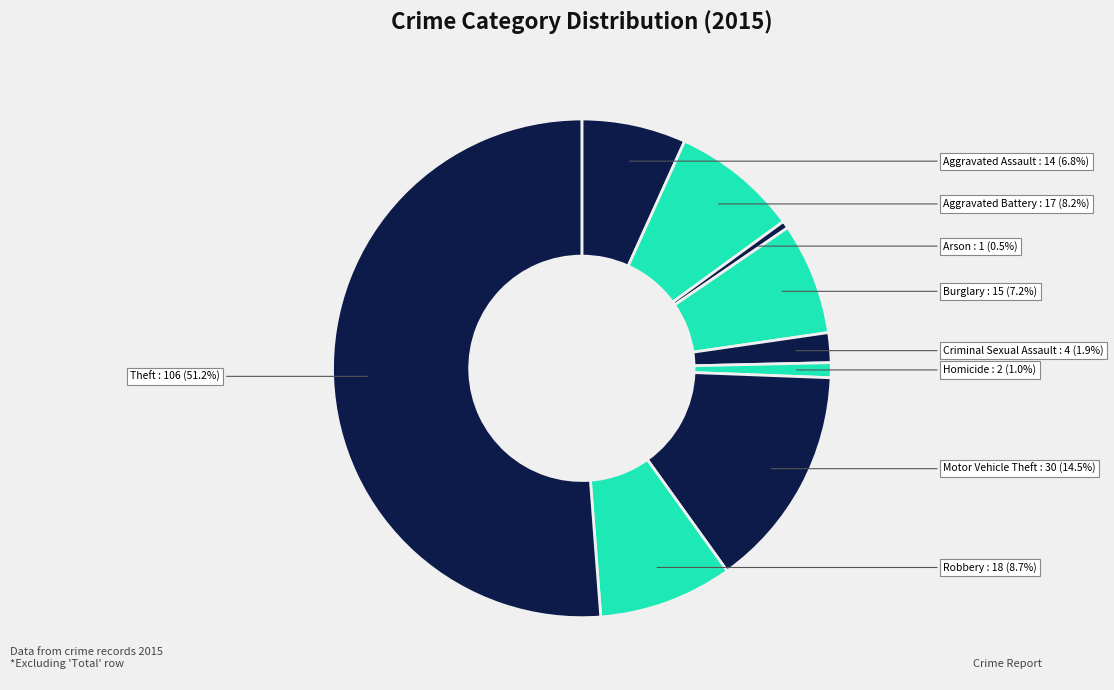

Which slice represents more than half of the pie?

Theft